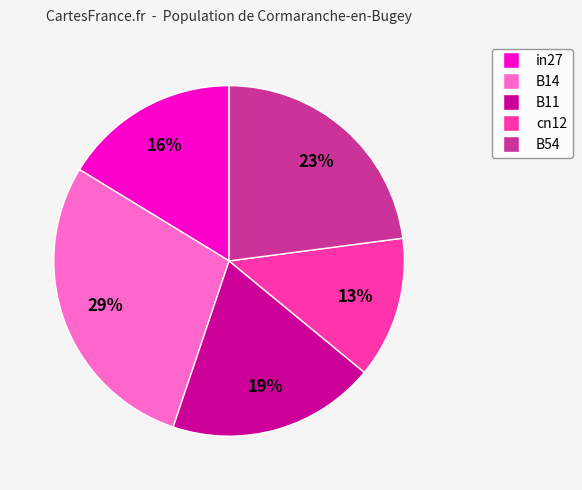

To the nearest percent, what is the combined percentage of in27 and B54?

39%